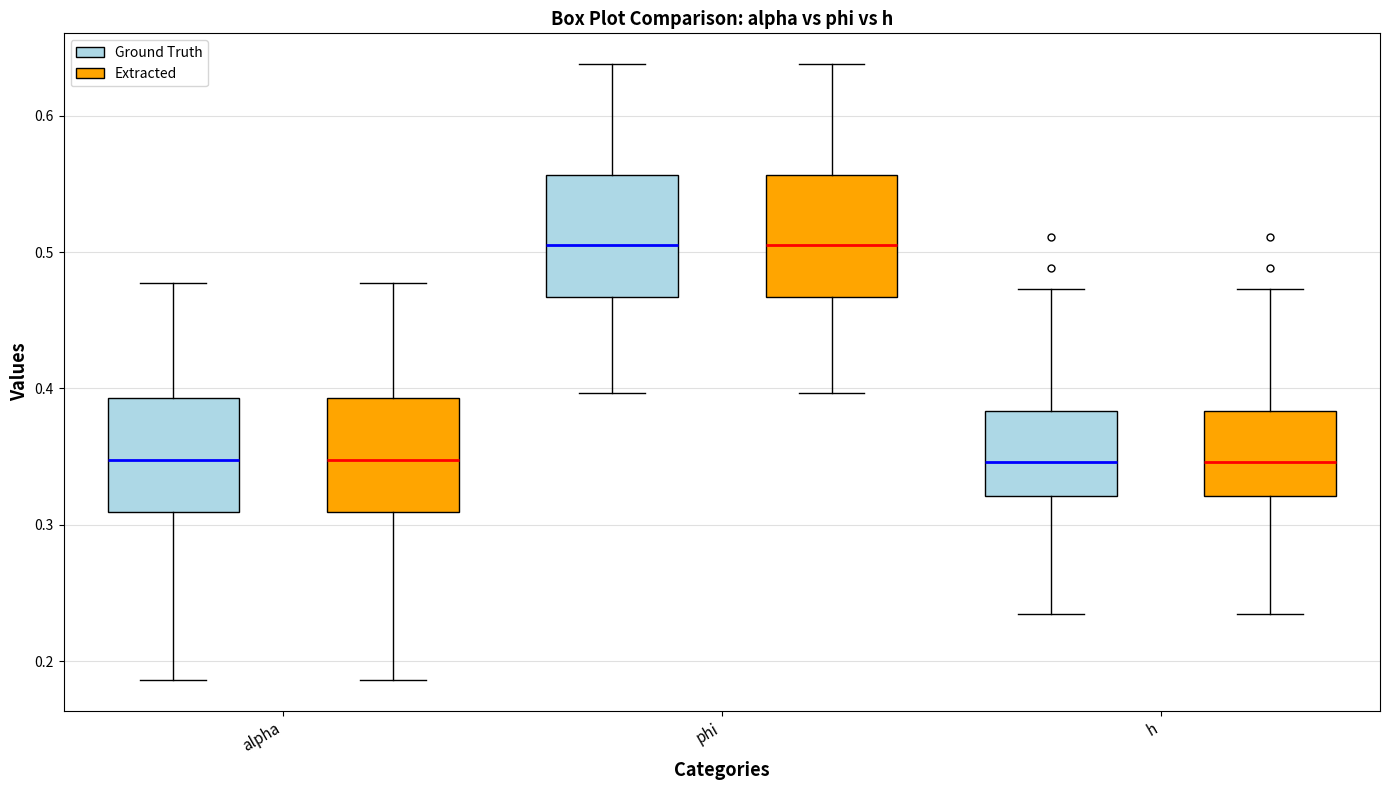

Reading left to right, read every box against the y-axis: the position of its median line, the range the box covers, and the ends of its whiskers. The values are not printed on the chart, so give them approximately, as read against the axis.

alpha (Ground Truth): median 0.35, box 0.31 to 0.39, whiskers 0.19 to 0.48
alpha (Extracted): median 0.35, box 0.31 to 0.39, whiskers 0.19 to 0.48
phi (Ground Truth): median 0.51, box 0.47 to 0.56, whiskers 0.40 to 0.64
phi (Extracted): median 0.51, box 0.47 to 0.56, whiskers 0.40 to 0.64
h (Ground Truth): median 0.35, box 0.32 to 0.38, whiskers 0.23 to 0.47
h (Extracted): median 0.35, box 0.32 to 0.38, whiskers 0.23 to 0.47